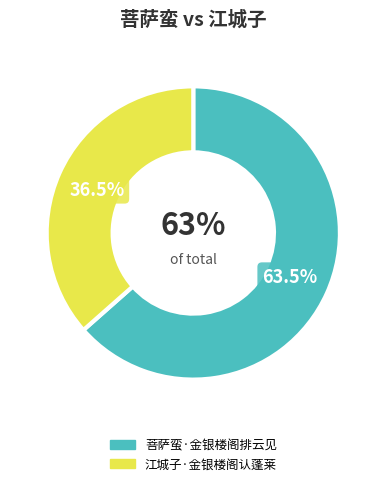

How many slices are in this pie chart?

2